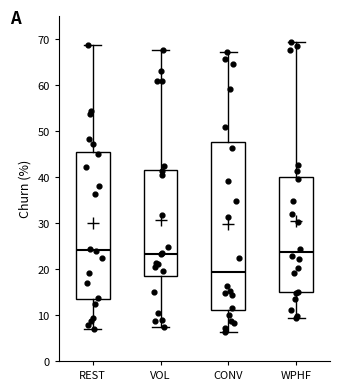

Which box is the tallest, from its lower edge to its upper edge?

CONV